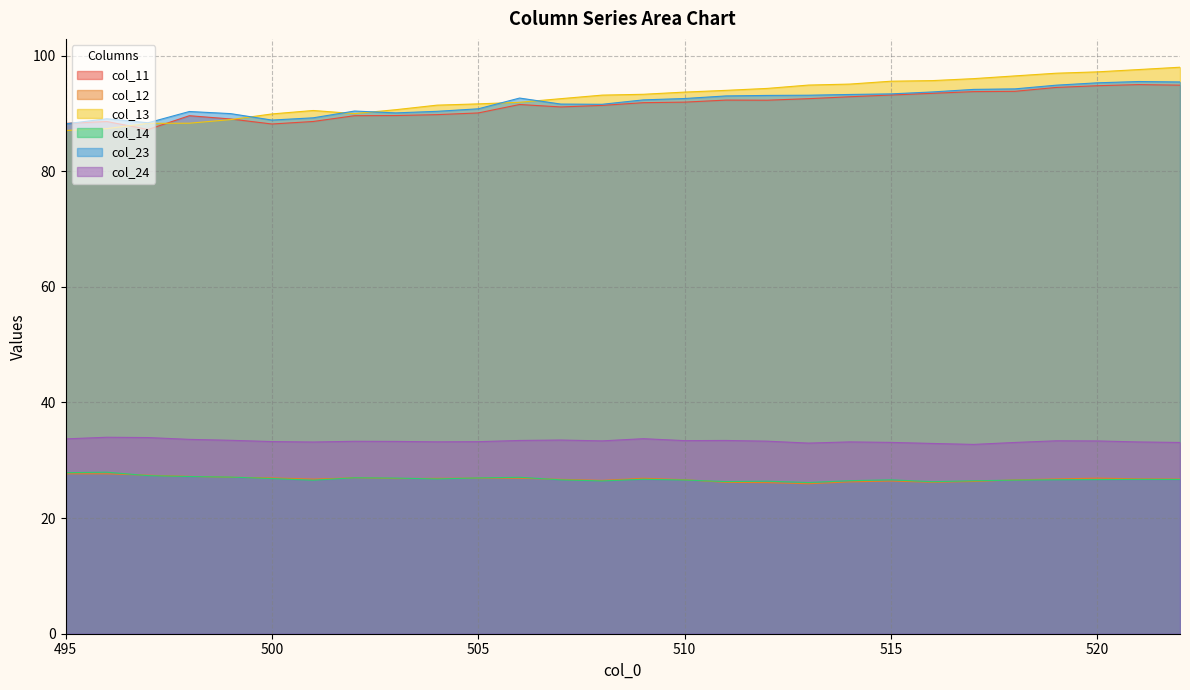

How many series are shown in this chart?

6